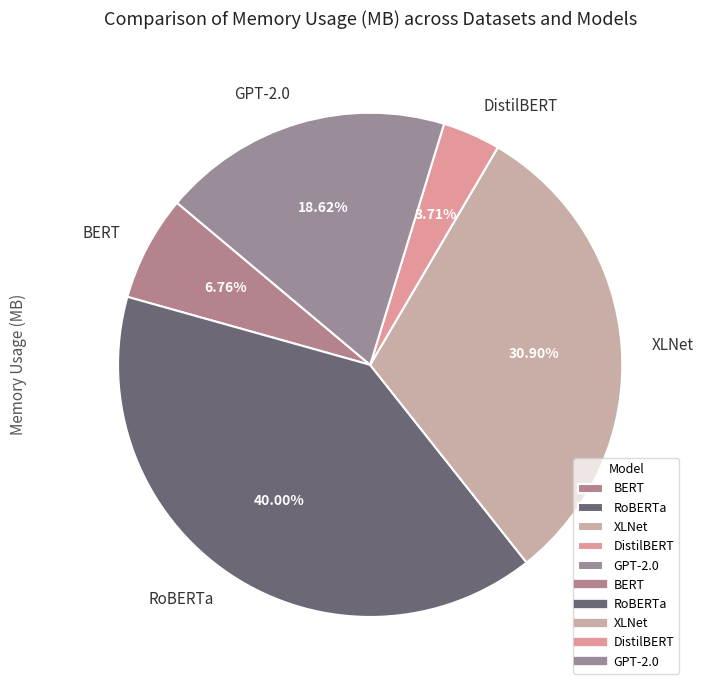

Rank the categories by value from highest to lowest.

RoBERTa, XLNet, GPT-2.0, BERT, DistilBERT